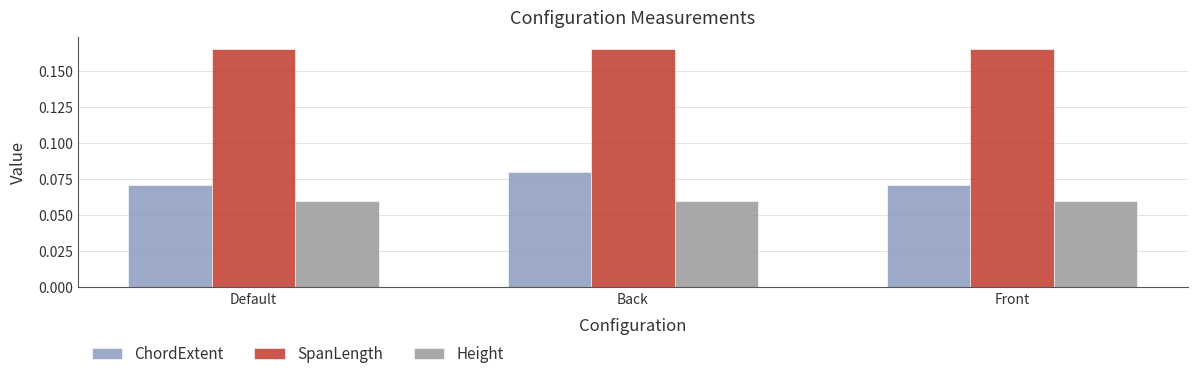

How many bars are there in total?

9